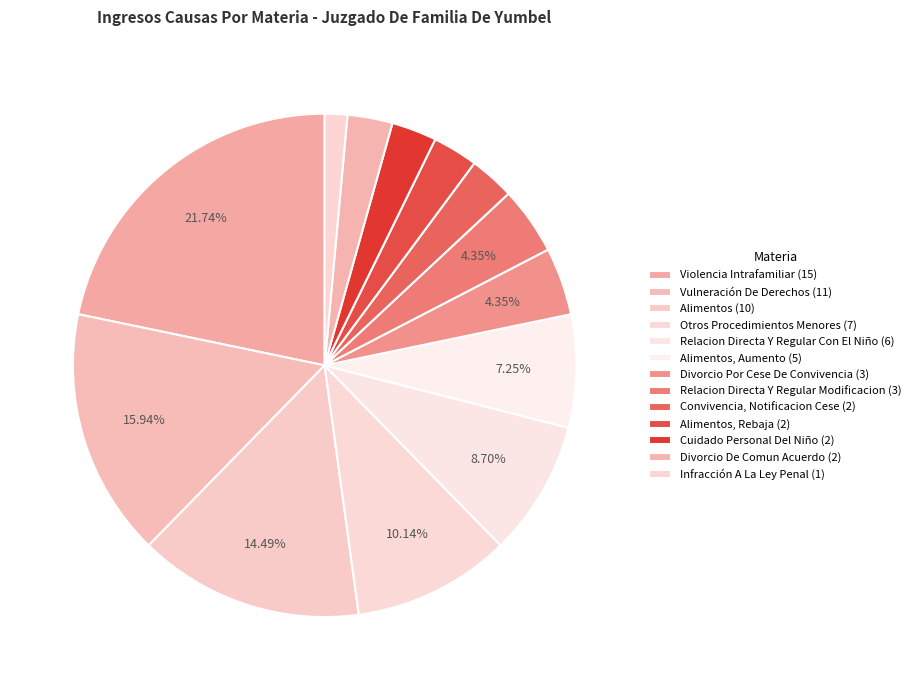

Count the number of slices in the pie.

13